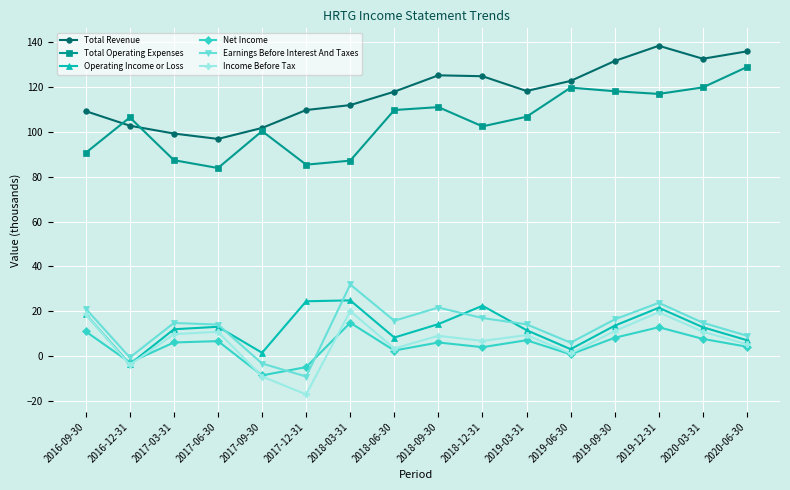

The Earnings Before Interest And Taxes series shows 5.9 at 2019-06-30. True or false?

True